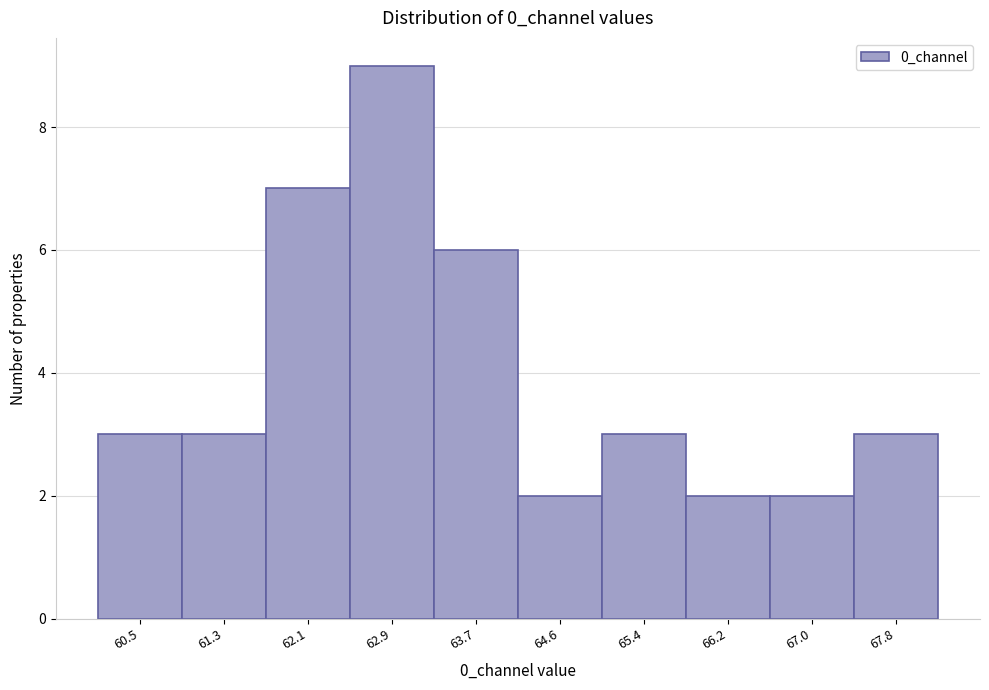

Reading left to right, list all the values displayed in this chart.

3	3	7	9	6	2	3	2	2	3